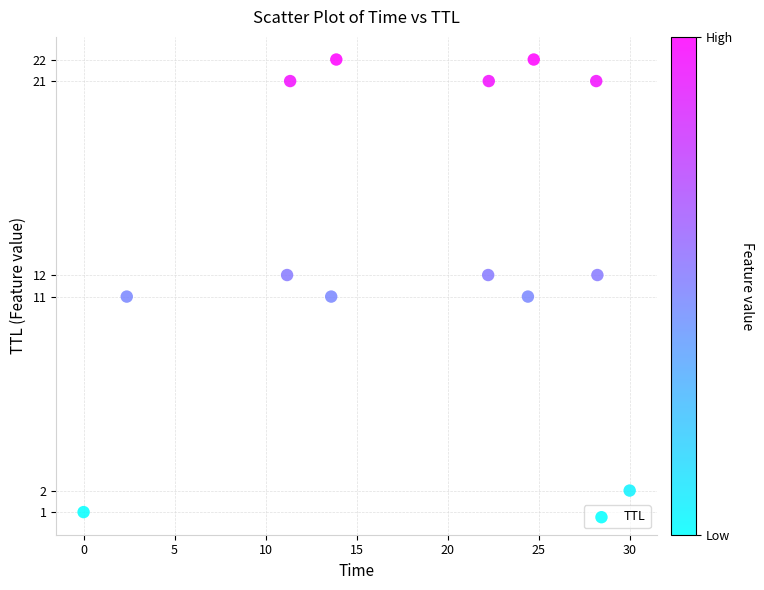

What is the range of Y values (max minus min)?

21